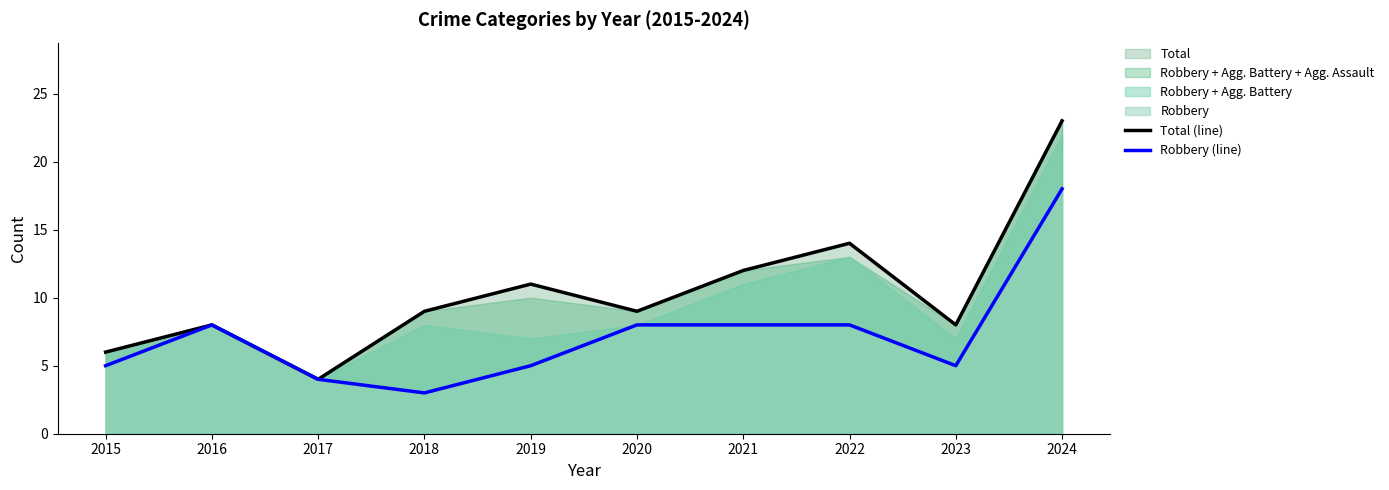

True or false: Total (line) and Robbery (line) cross at least once.

False